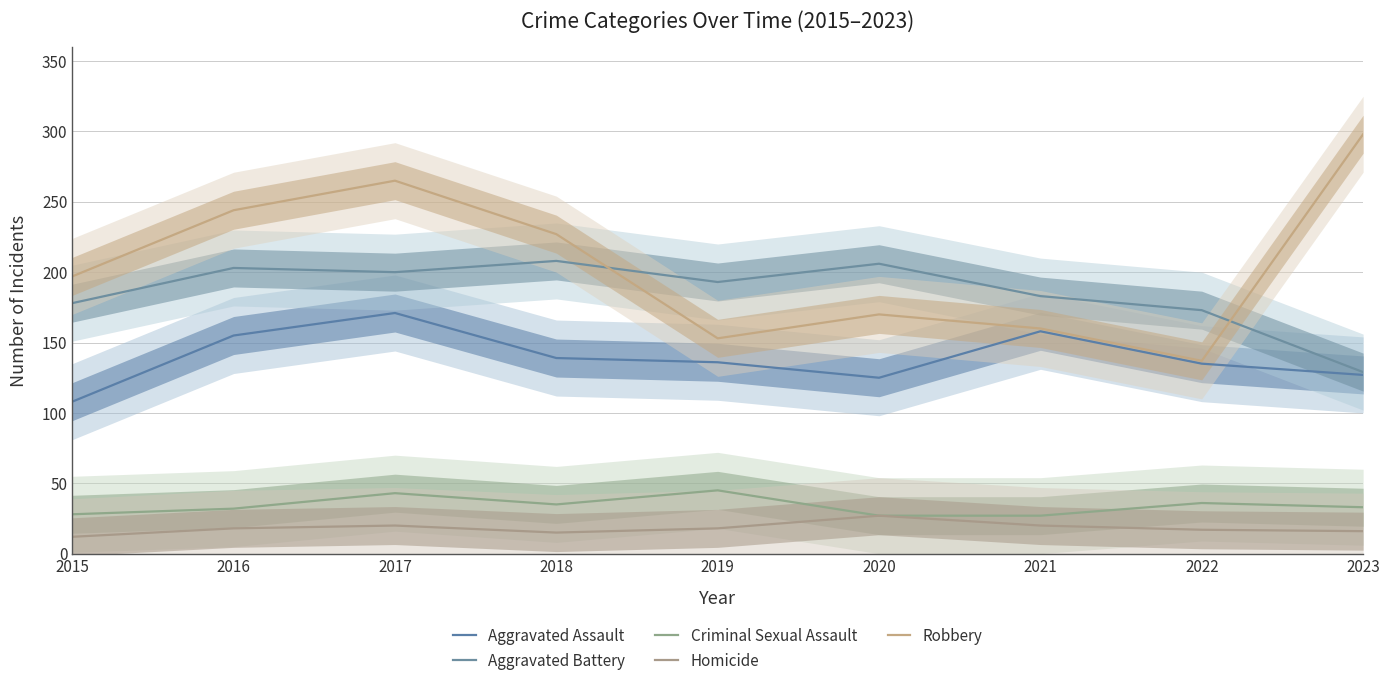

What is the maximum value for Robbery?

298